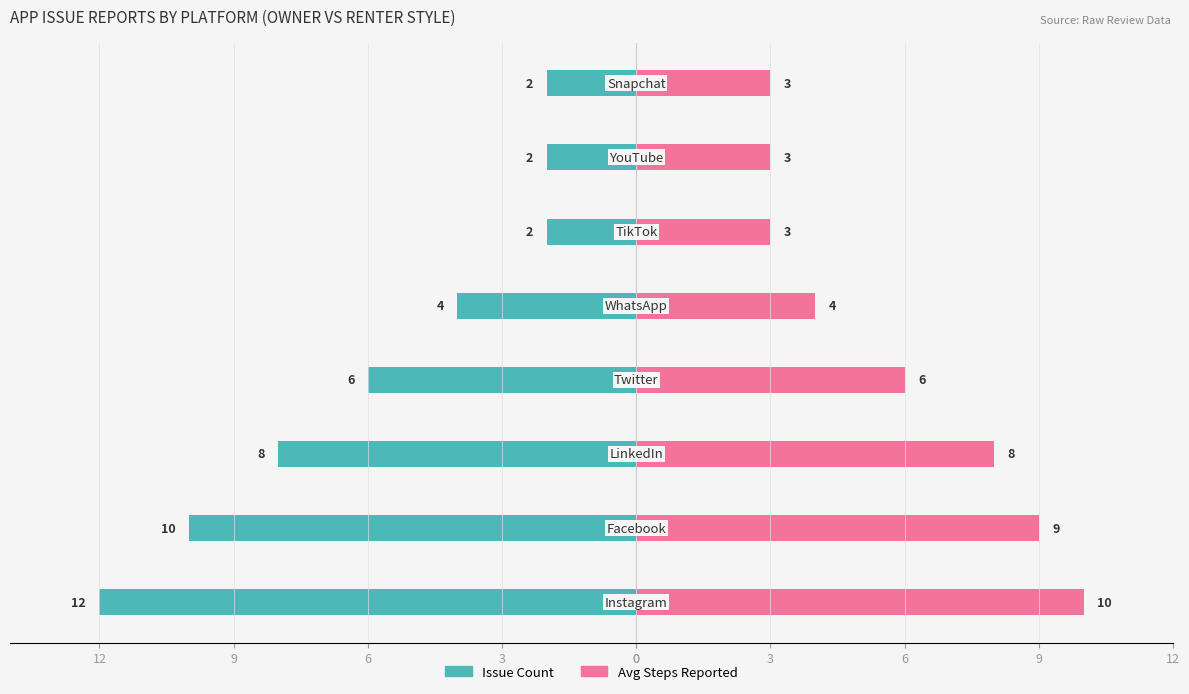

At how many categories does at least one series exceed 1?

8